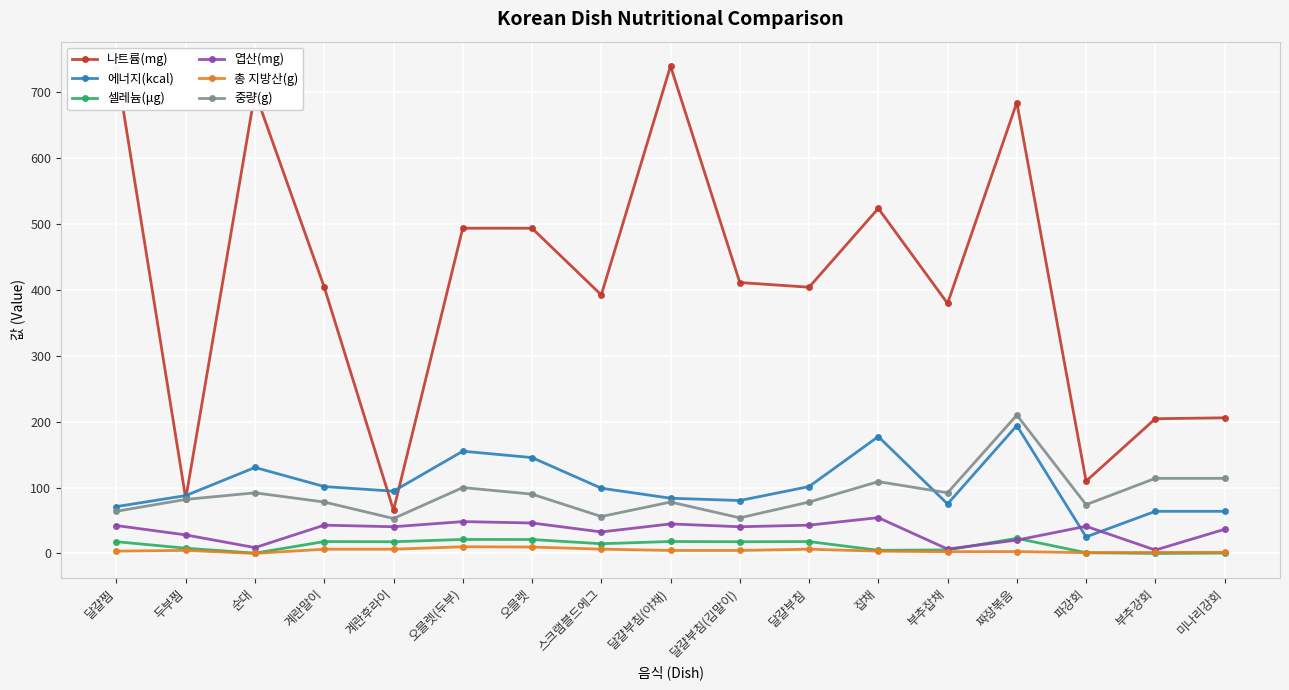

The value of 에너지(kcal) at 달걀부침(야채) is 27.5. True or false?

False